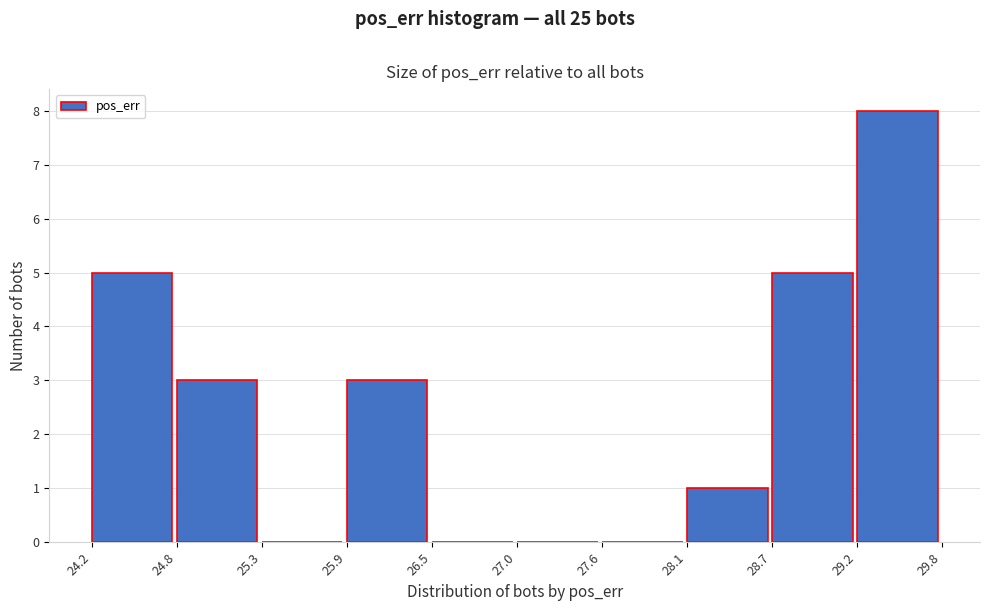

What is the height of the bar covering 29.2 to 29.8 on the x-axis? The values are not printed on the chart, so give them approximately, as read against the axis.

8